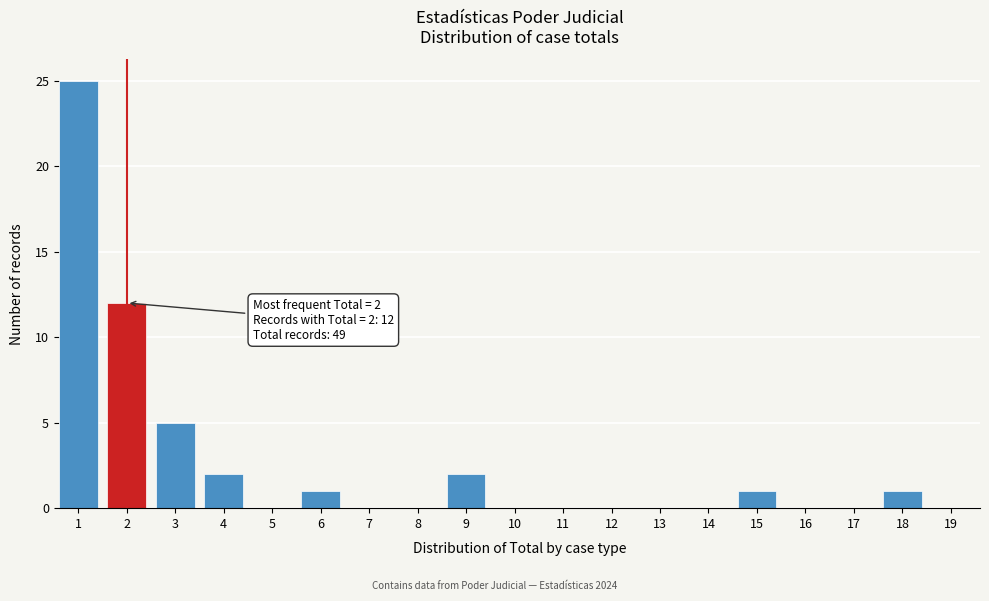

Reading left to right, list all the values displayed in this chart.

1=25	2=12	3=5	4=2	5=0	6=1	7=0	8=0	9=2	10=0	11=0	12=0	13=0	14=0	15=1	16=0	17=0	18=1	19=0